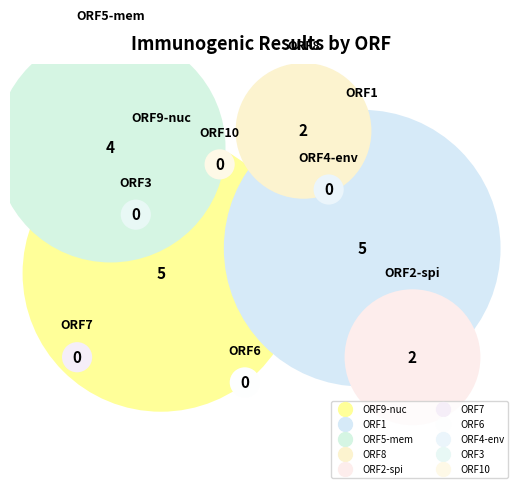

Is there a majority slice in this chart?

No